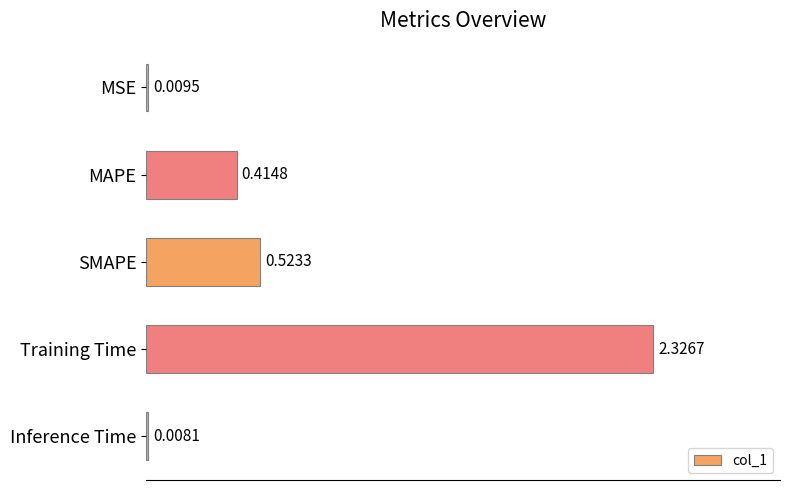

Which category has the highest value across all series?

Training Time